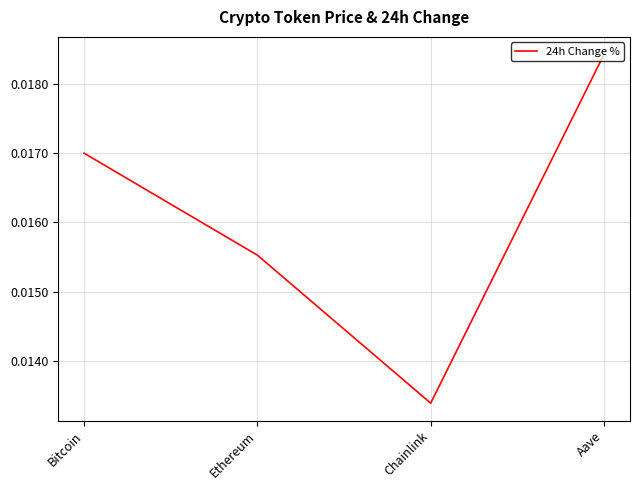

Rank the categories by value from highest to lowest.

Aave, Bitcoin, Ethereum, Chainlink